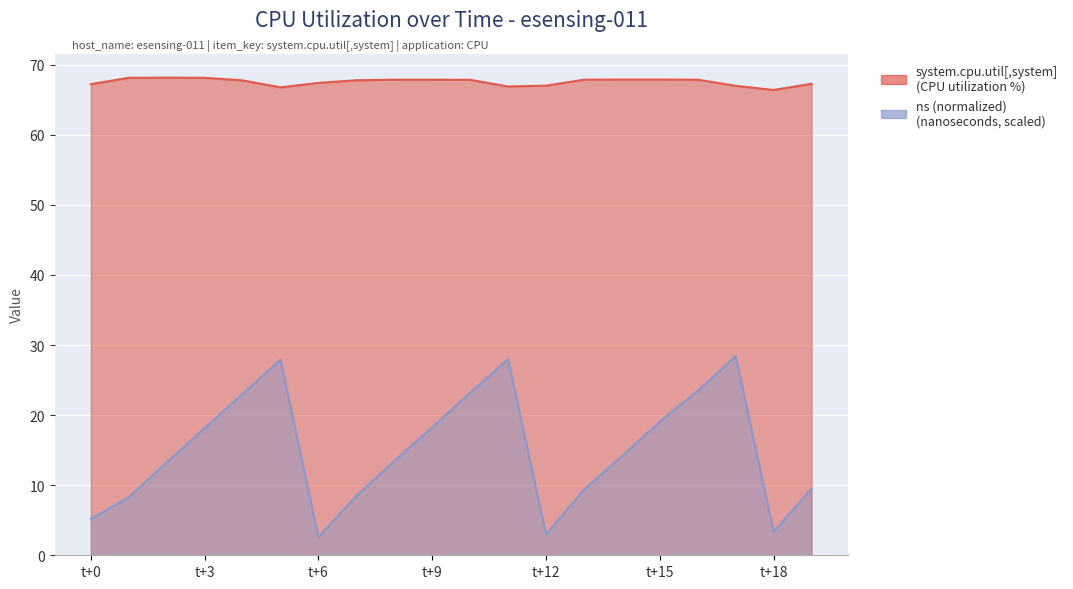

In system.cpu.util[,system], how many points are lower than both neighbors (excluding endpoints)?

3